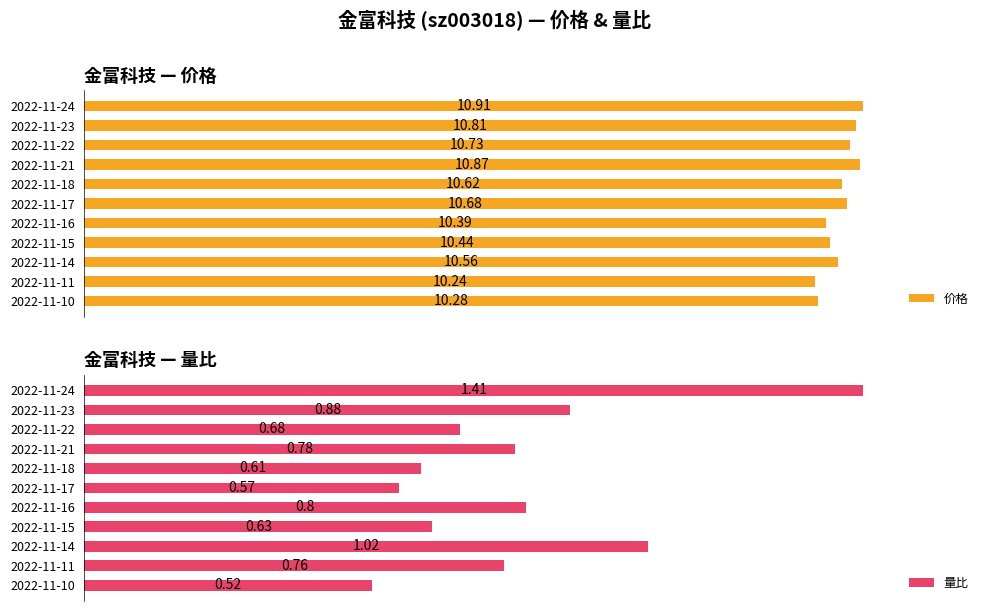

At how many categories does at least one series exceed 10?

11